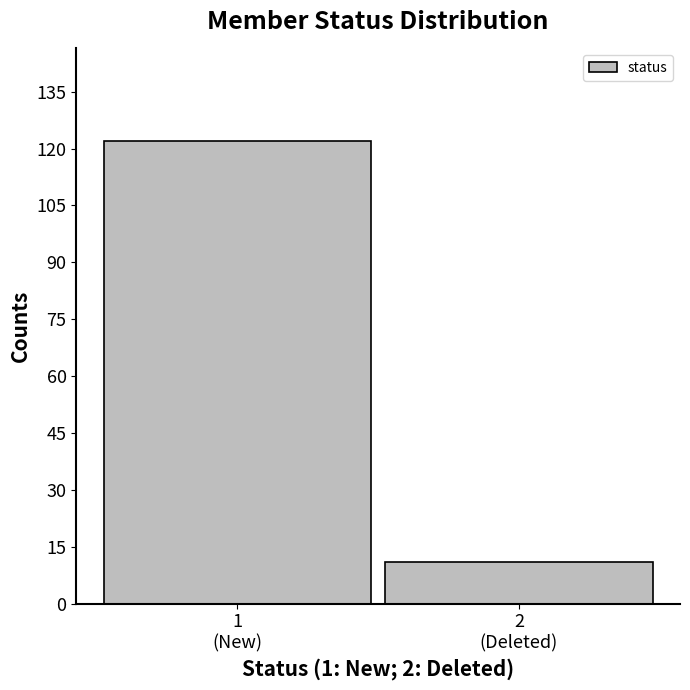

Reading left to right, what are all the values shown in this chart?

122	11